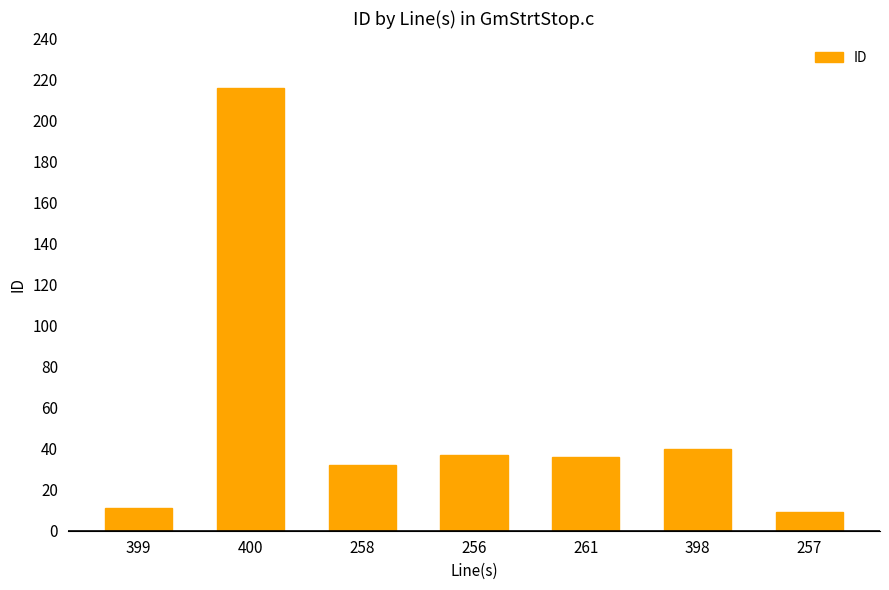

Reading left to right, what are all the values shown in this chart?

399=11	400=216	258=32	256=37	261=36	398=40	257=9